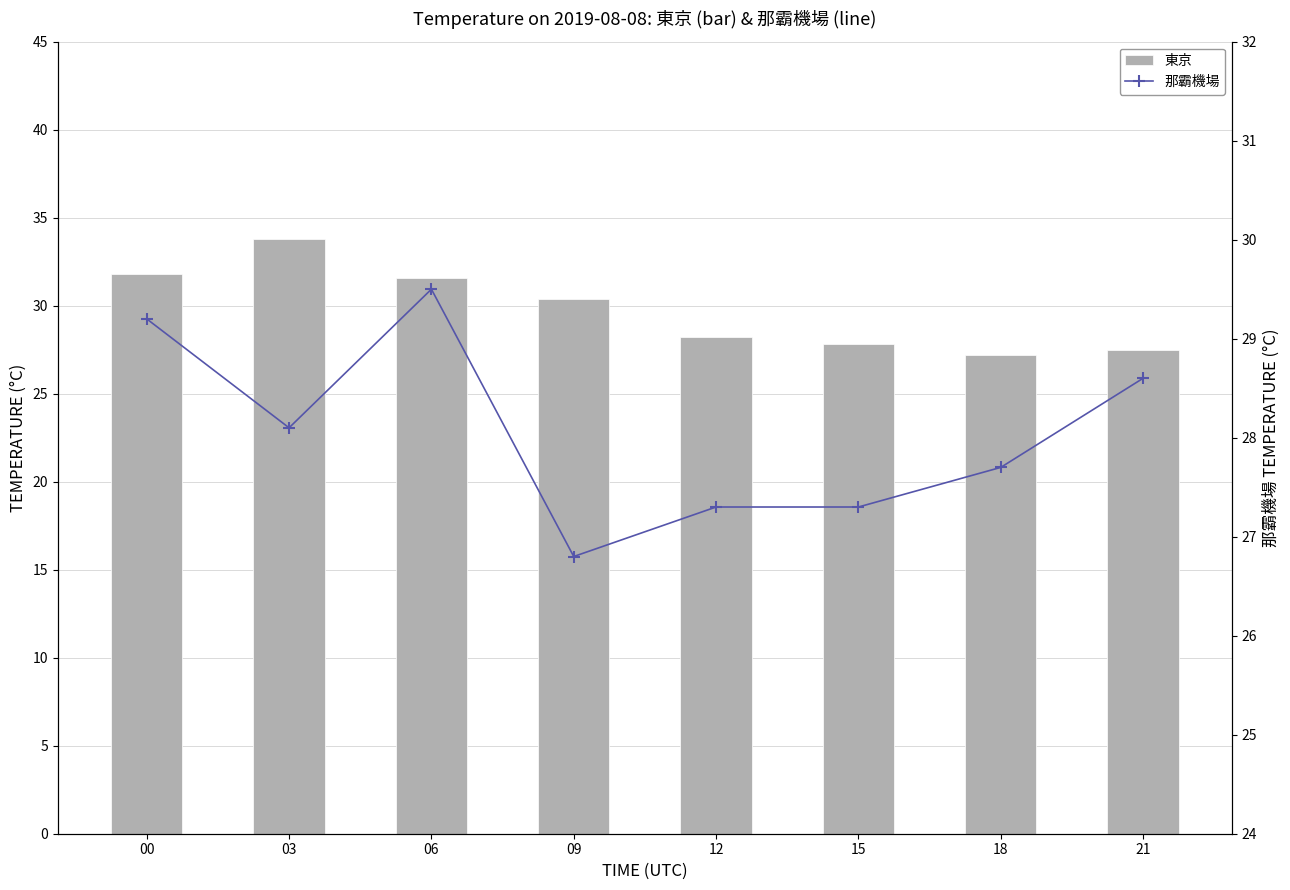

What is the difference between the maximum and minimum values in the 那霸機場 series?

2.7